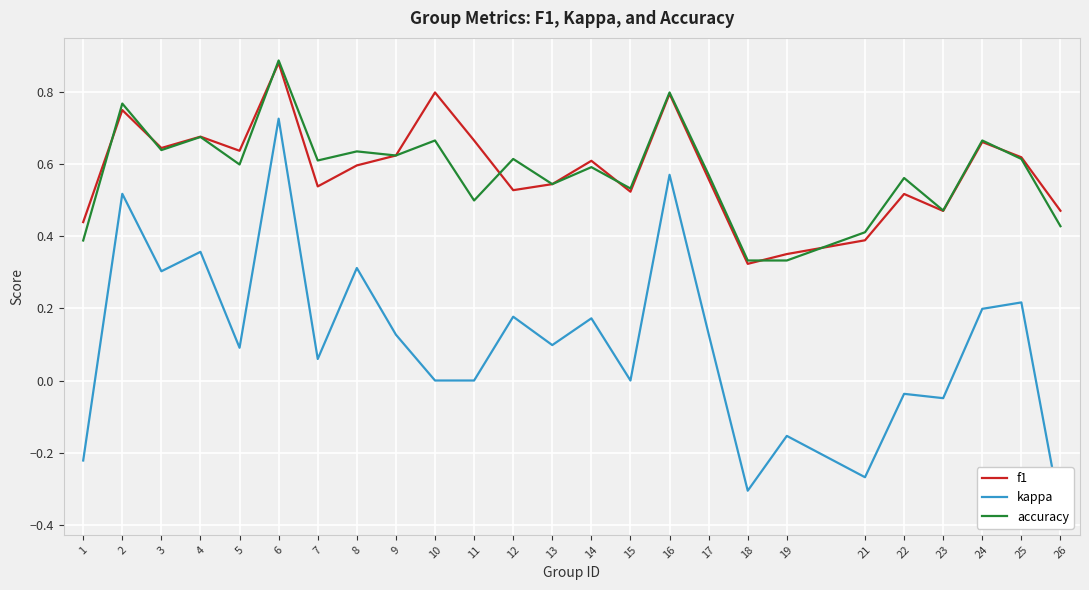

What is the value of the f1 point at the 15th from the left?

0.5